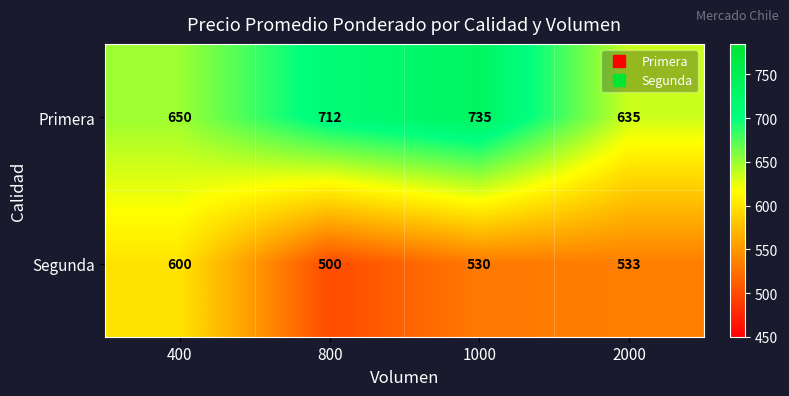

At which label does Segunda first exceed 533?

400